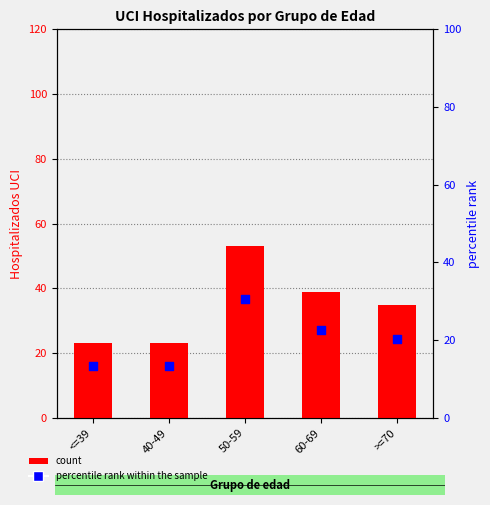

Which series contains the highest Y value?

count